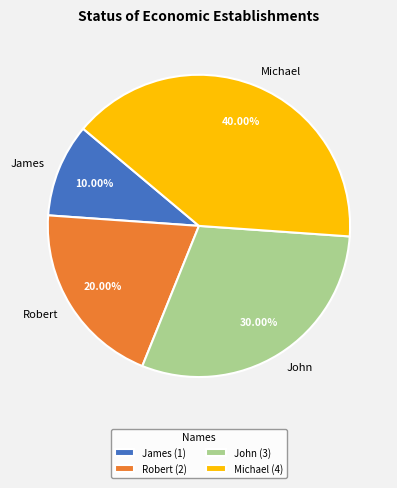

True or false: John accounts for 43% of the total.

False